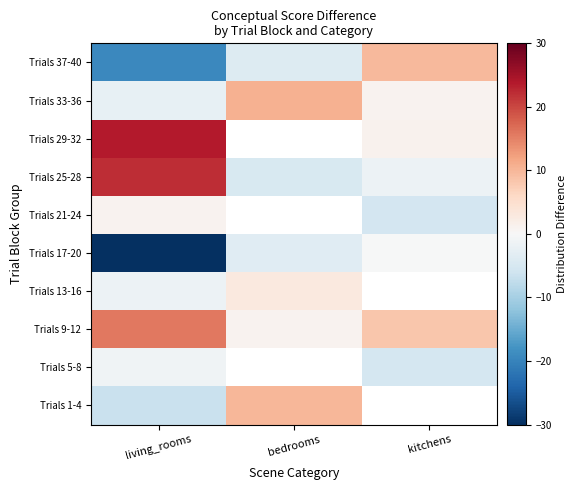

What is the smallest value displayed?

-50.5